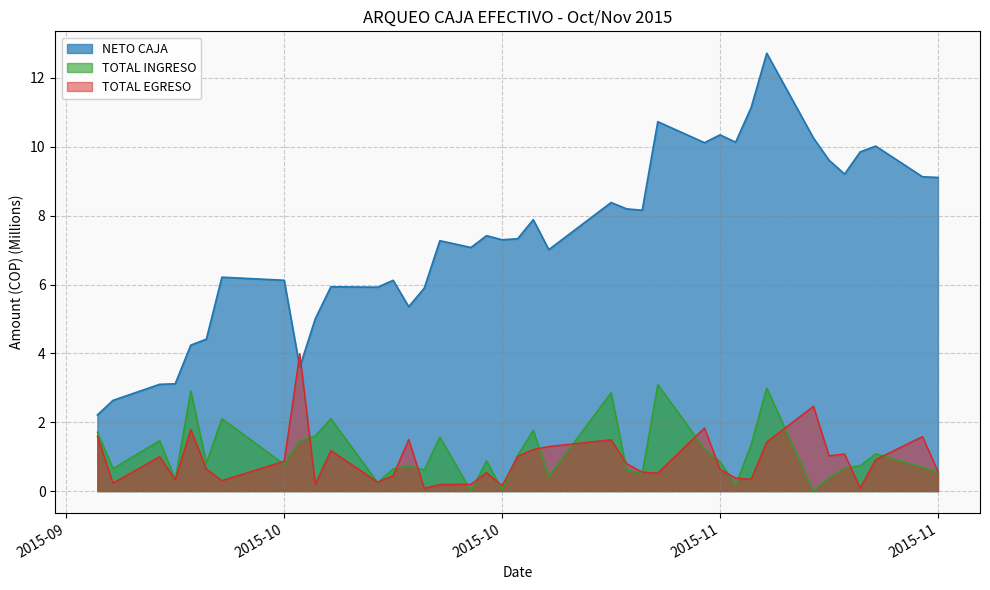

How many lines are shown in the chart?

3